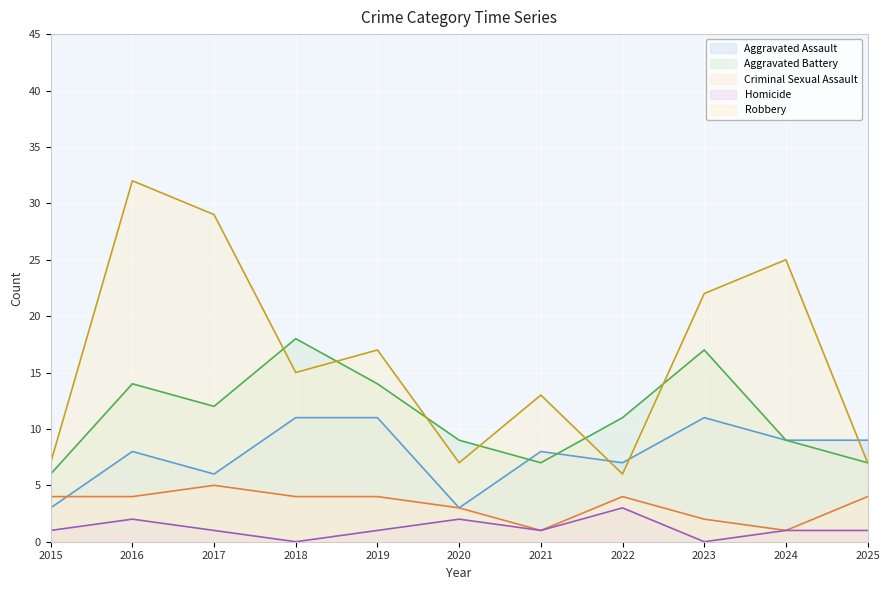

How many interior local valleys does the Criminal Sexual Assault series have?

2